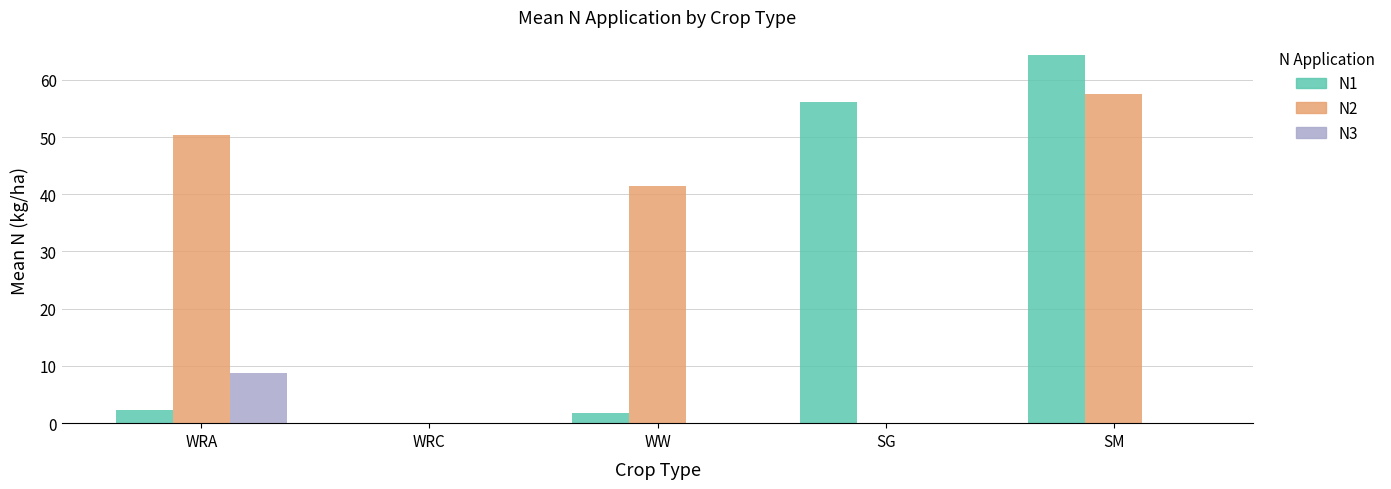

Reading right to left, transcribe all the data shown in this chart.

N1: 64.3	56.0	1.8	0.0	2.3
N2: 57.5	0.0	41.4	0.0	50.4
N3: 0.0	0.0	0.0	0.0	8.8